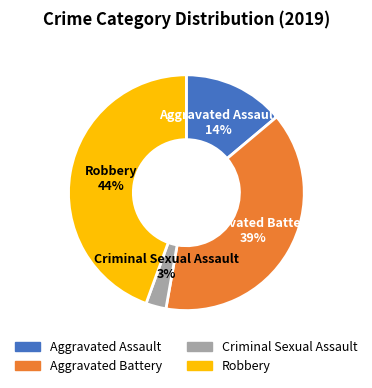

Rank the categories by value from lowest to highest.

Criminal Sexual Assault, Aggravated Assault, Aggravated Battery, Robbery